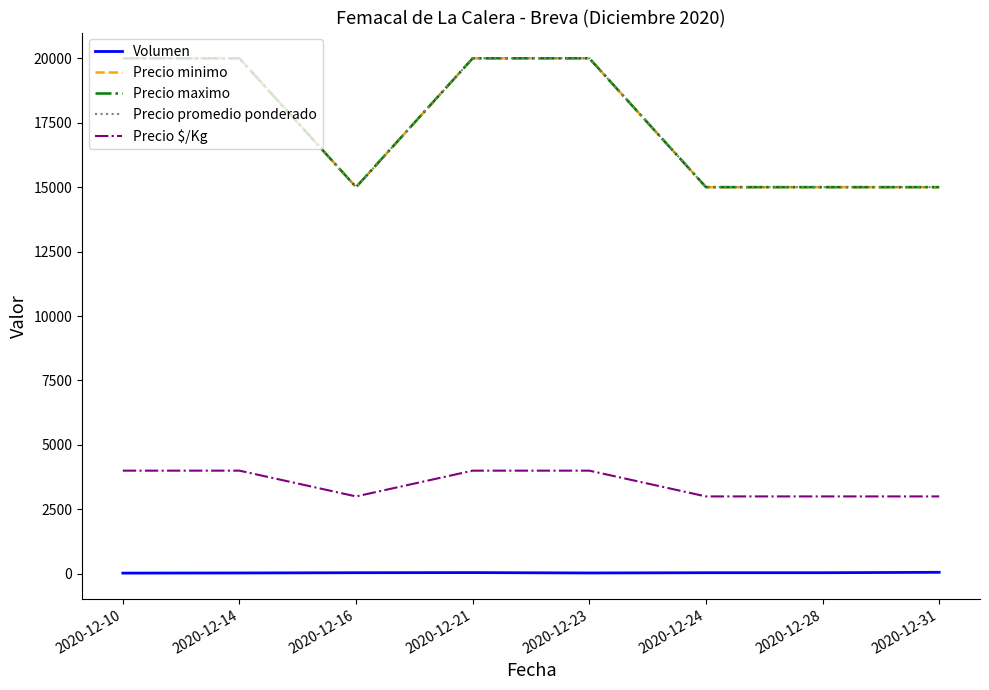

True or false: Precio minimo and Precio $/Kg intersect in this chart.

False